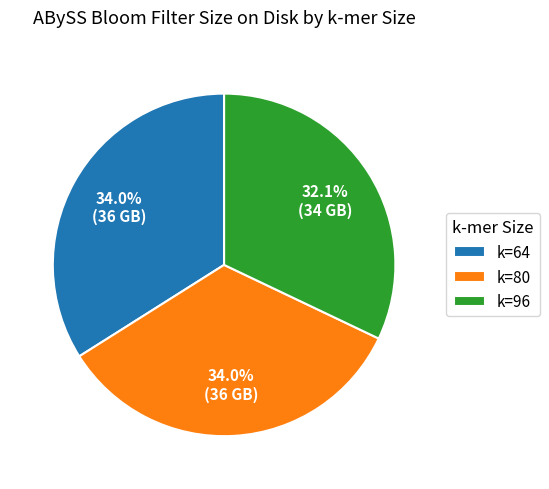

Which slice is the smallest?

k=96